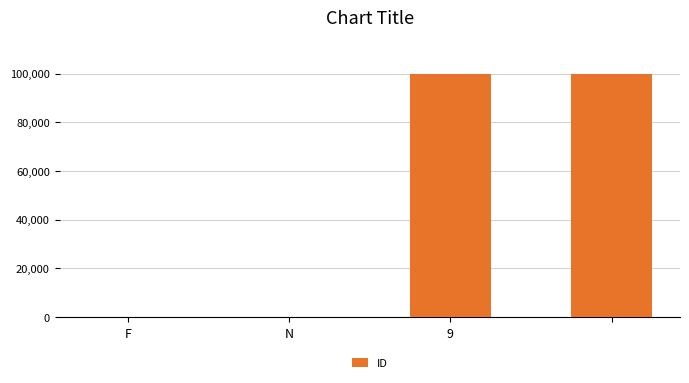

What is the greatest value displayed?

99999